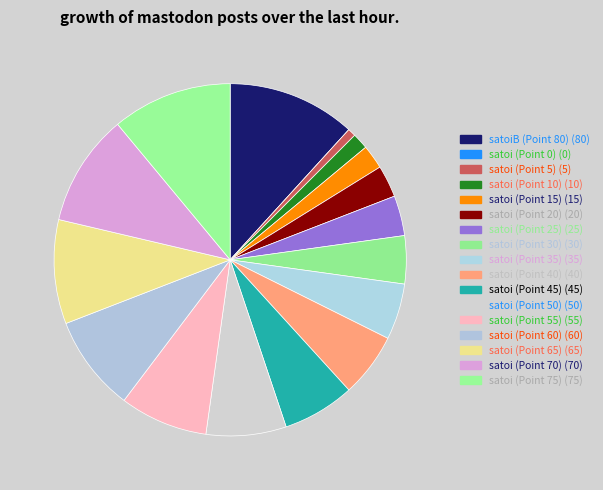

Rank the categories by value from highest to lowest.

satoiB (Point 80), satoi (Point 75), satoi (Point 70), satoi (Point 65), satoi (Point 60), satoi (Point 55), satoi (Point 50), satoi (Point 45), satoi (Point 40), satoi (Point 35), satoi (Point 30), satoi (Point 25), satoi (Point 20), satoi (Point 15), satoi (Point 10), satoi (Point 5), satoi (Point 0)